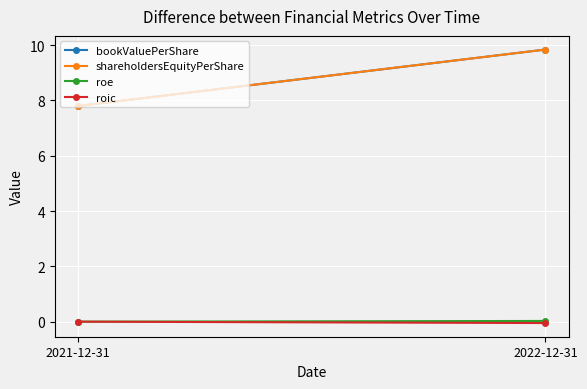

At which category is the sum across all series the highest?

2022-12-31